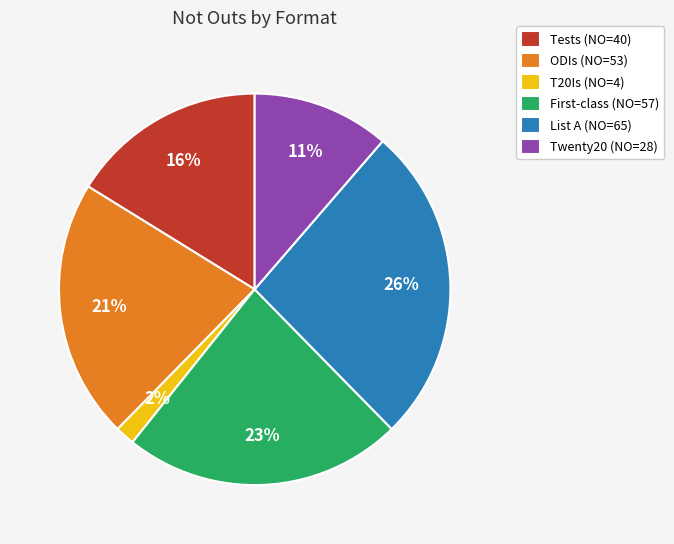

How many segments does this pie chart have?

6